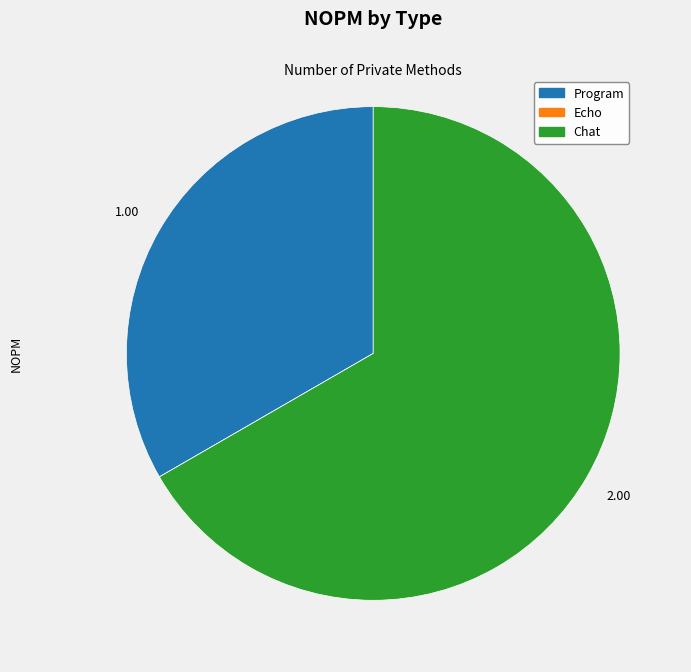

Between Program and Chat, which is larger?

Chat